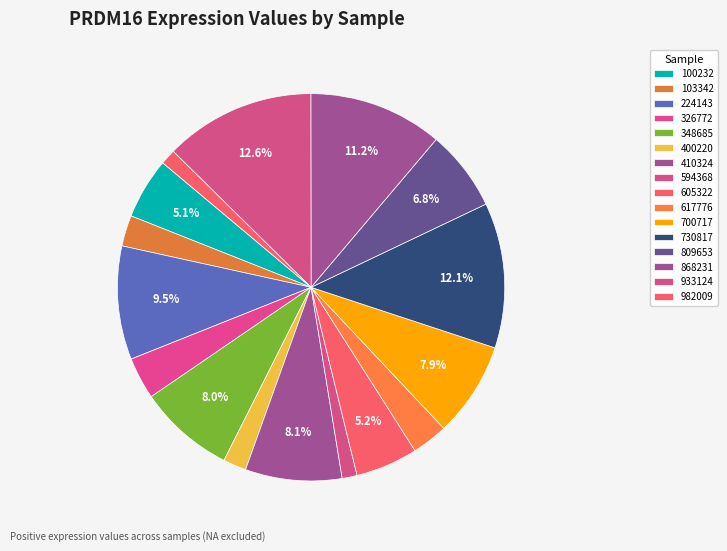

Do 103342 and 224143 together represent more than half of the pie?

No